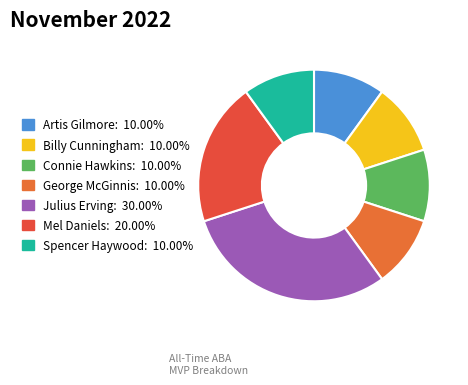

Count the number of slices in the pie.

7